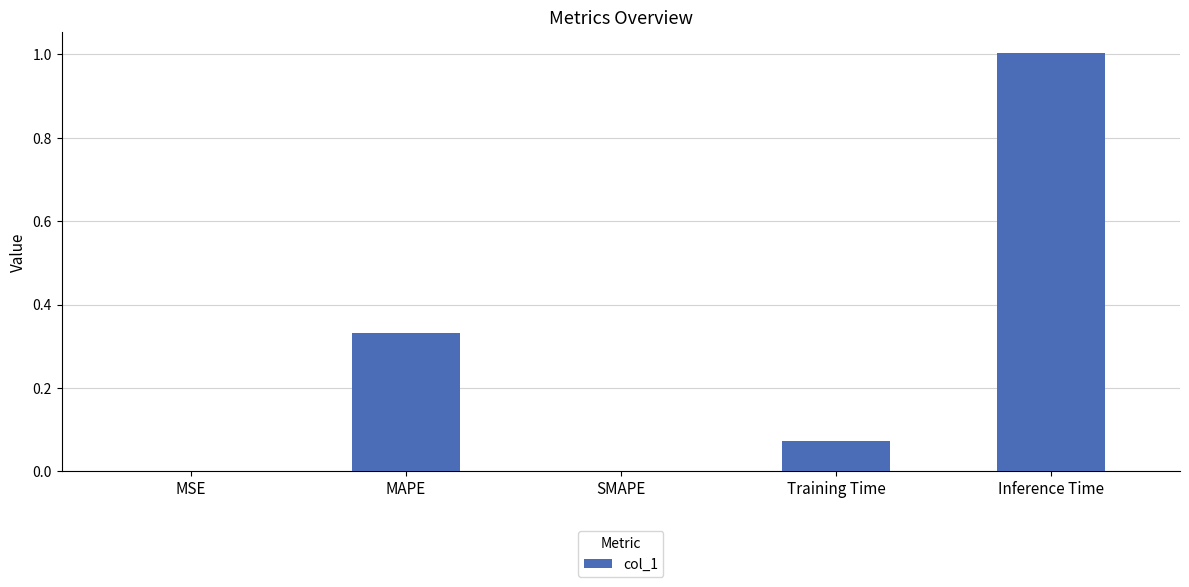

What is the sum of all values?

1.4